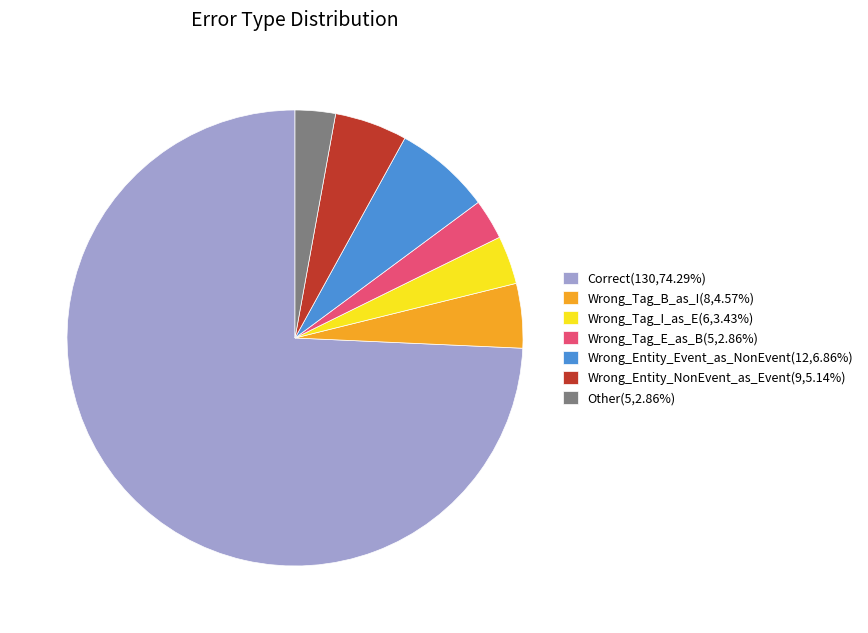

Count the number of slices in the pie.

7